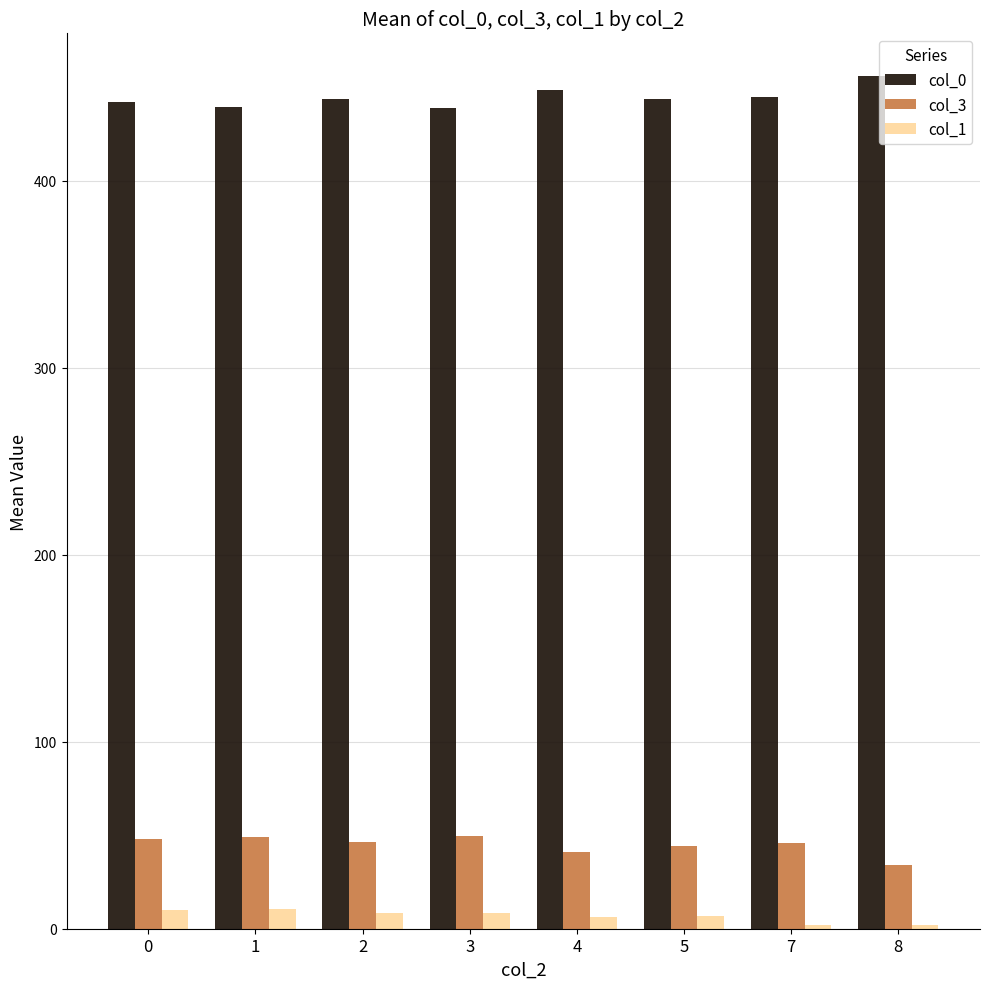

Rank the series by their maximum value, from lowest to highest.

col_1, col_3, col_0